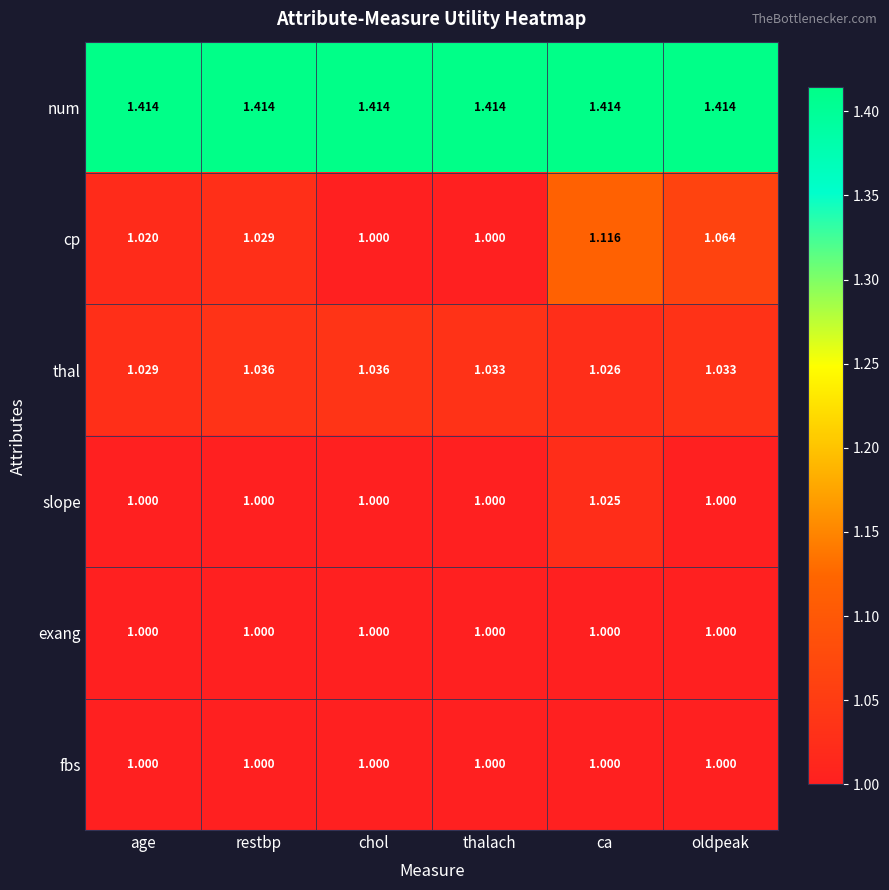

Which series has the widest spread of values?

cp